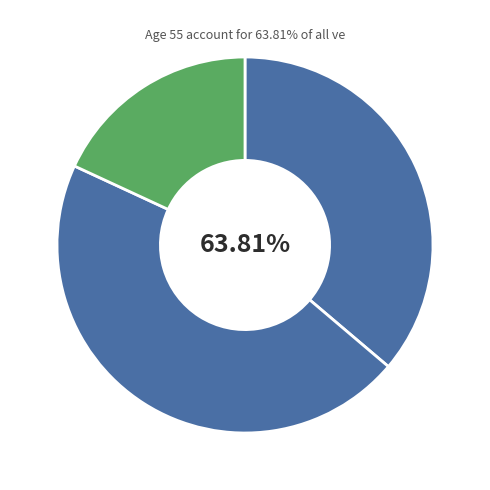

Which category has the biggest portion of the pie?

54 (P2)